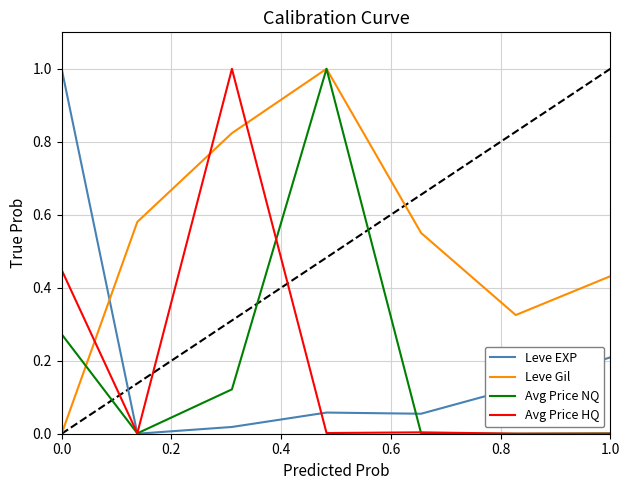

What is the maximum value for Leve EXP?

1.0